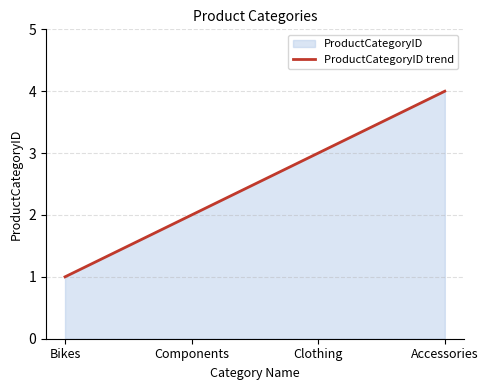

Does the chart have visible grid lines?

Yes